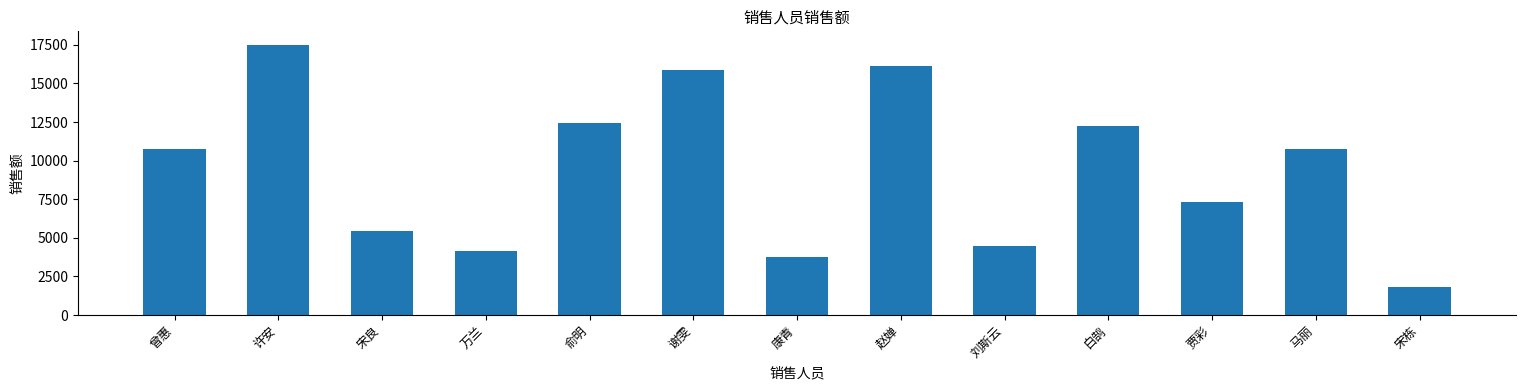

The chart shows a value of 1309 at 万兰. True or false?

False